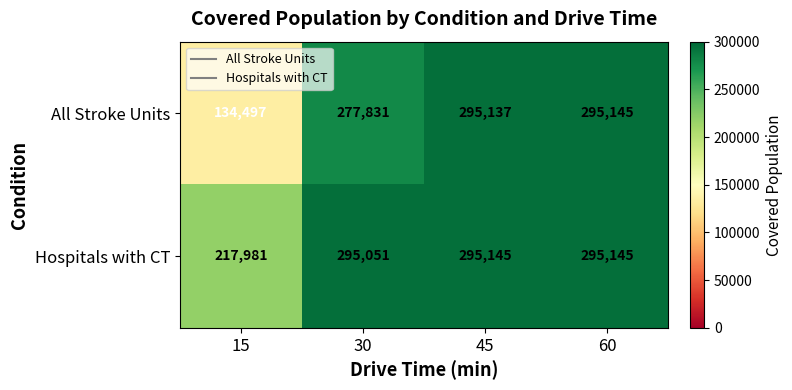

What is the total value across all series at 45?

590282